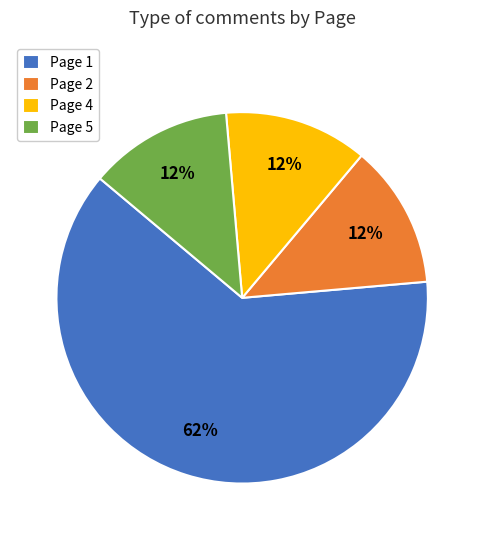

Which slice is the largest?

Page 1